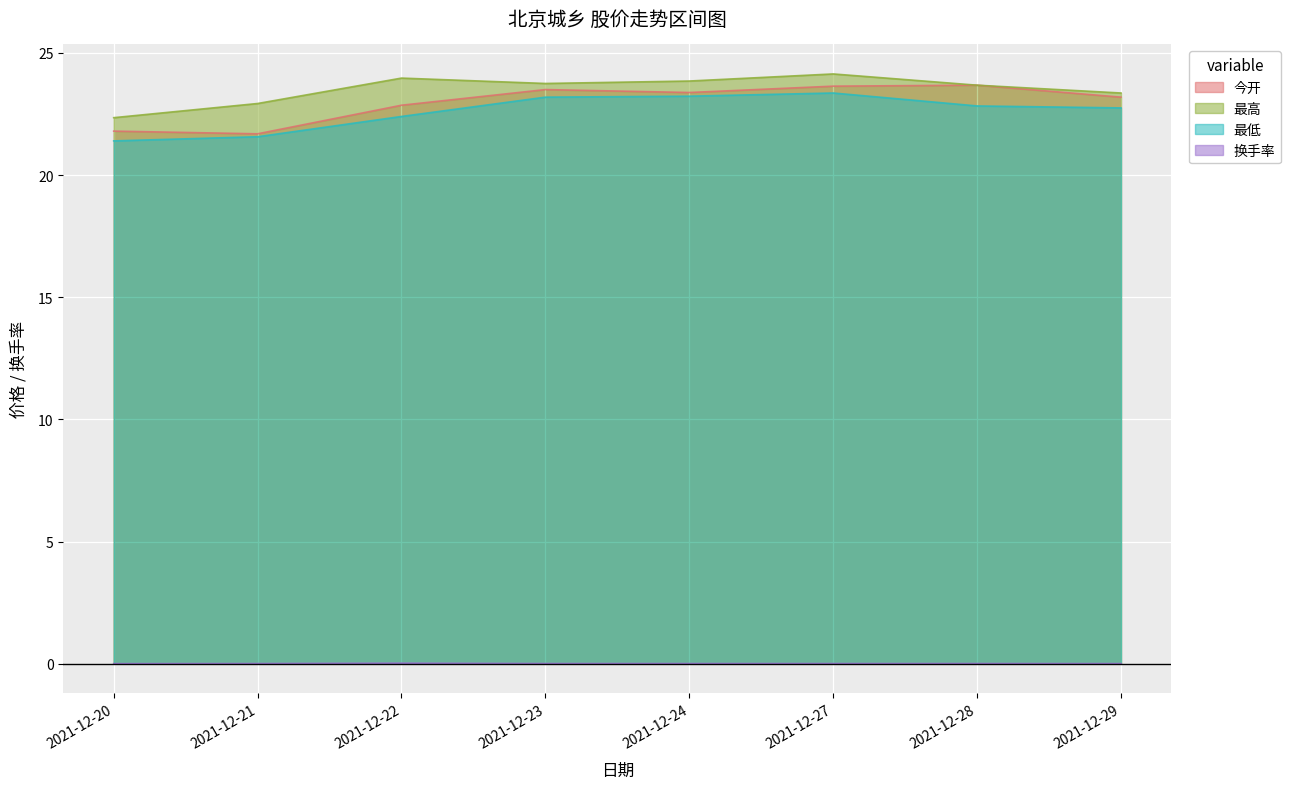

True or false: 换手率 has more than 2 points higher than both neighbors.

False